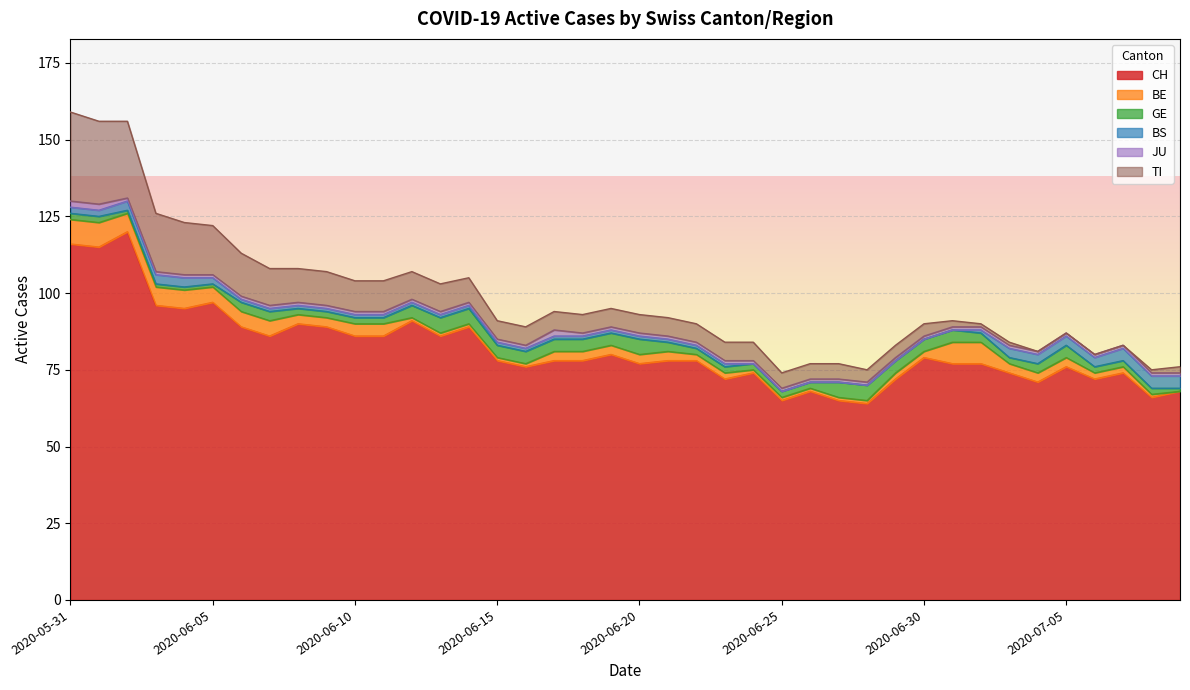

At how many categories does at least one series exceed 73?

30